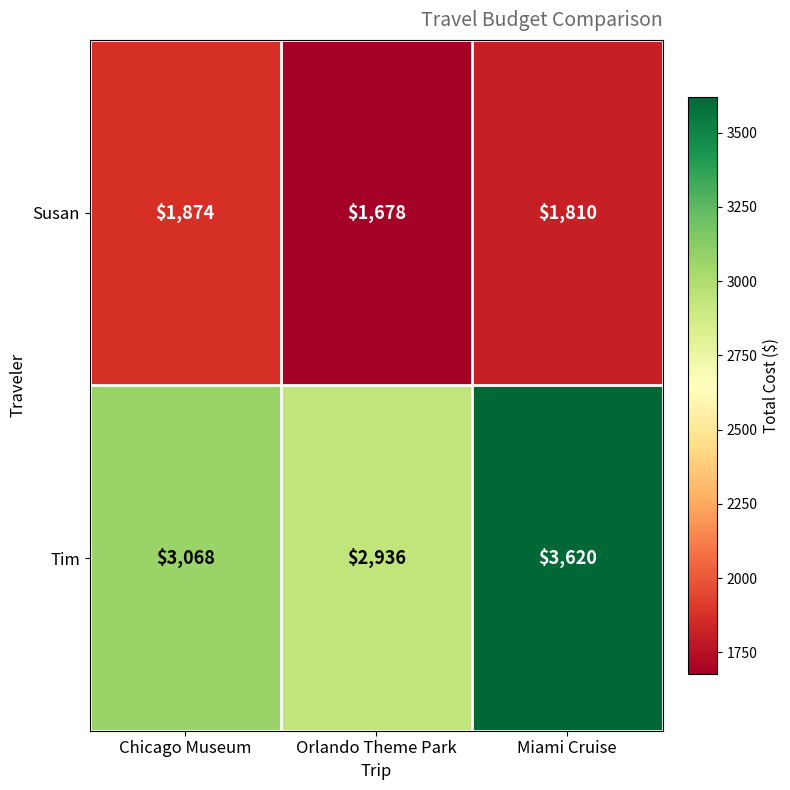

What value does the Susan series have at Orlando Theme Park, to the nearest 5?

1680